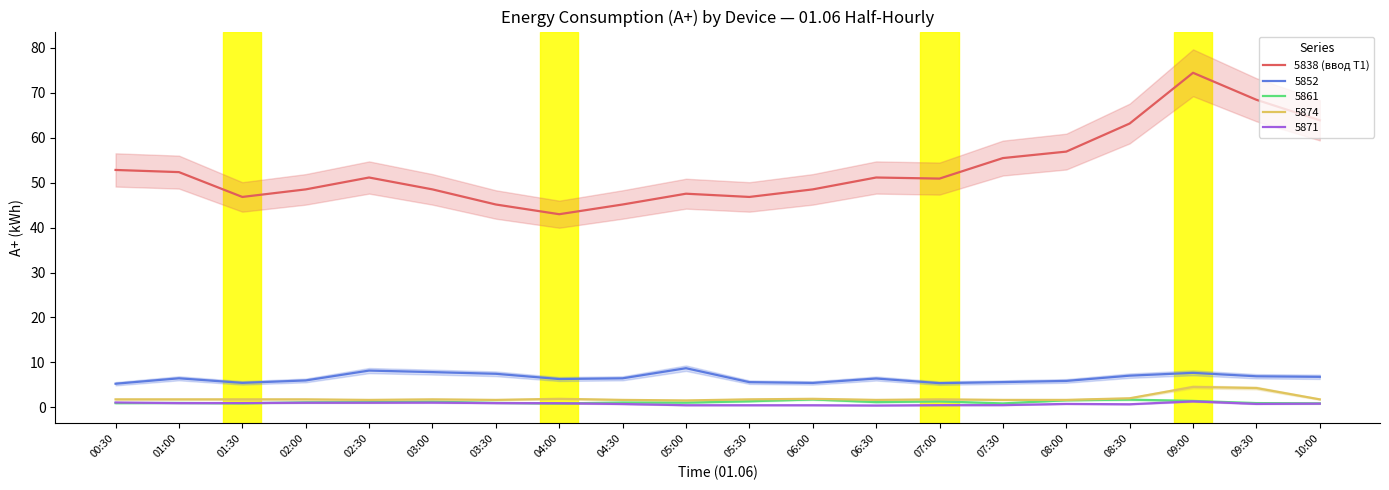

List the labels in order of value, largest first.

09:00, 09:30, 10:00, 08:30, 08:00, 07:30, 00:30, 01:00, 02:30, 06:30, 07:00, 02:00, 03:00, 06:00, 05:00, 01:30, 05:30, 03:30, 04:30, 04:00